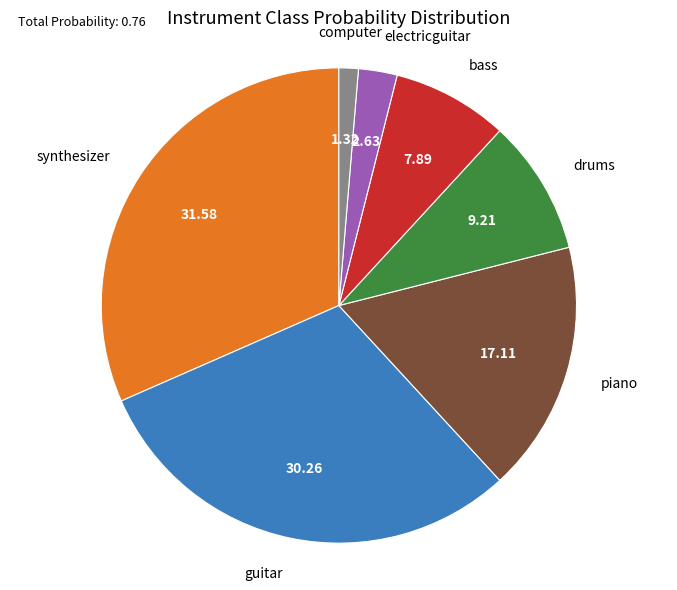

Is the sum of guitar and synthesizer greater than half?

Yes